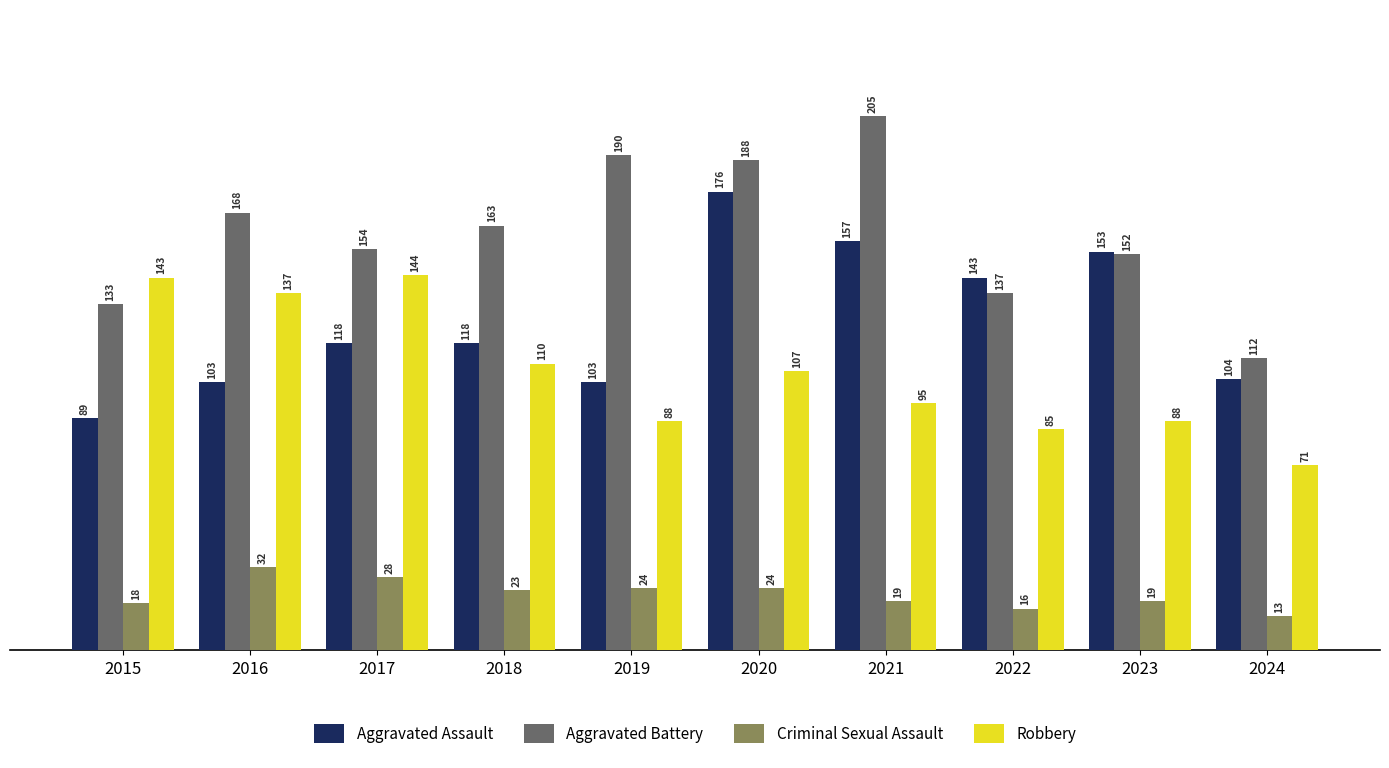

At which label is Robbery closest to 107?

2020